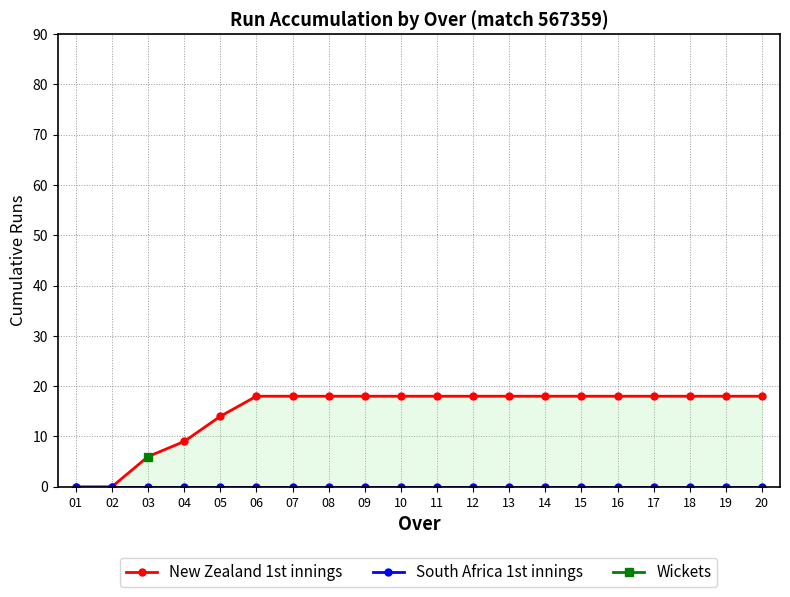

What is the greatest value displayed?

18